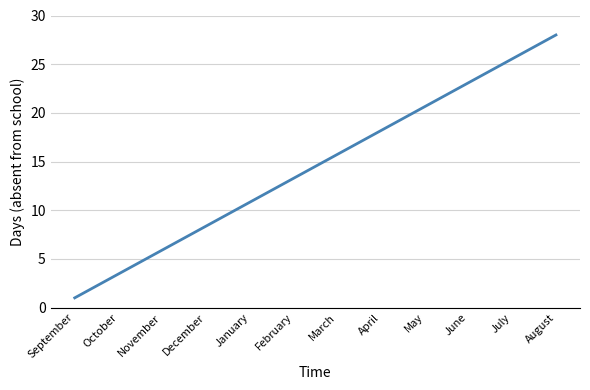

Reading left to right, what are all the values shown in this chart?

September=1.0	October=3.5	November=5.9	December=8.4	January=10.8	February=13.3	March=15.7	April=18.2	May=20.6	June=23.1	July=25.5	August=28.0